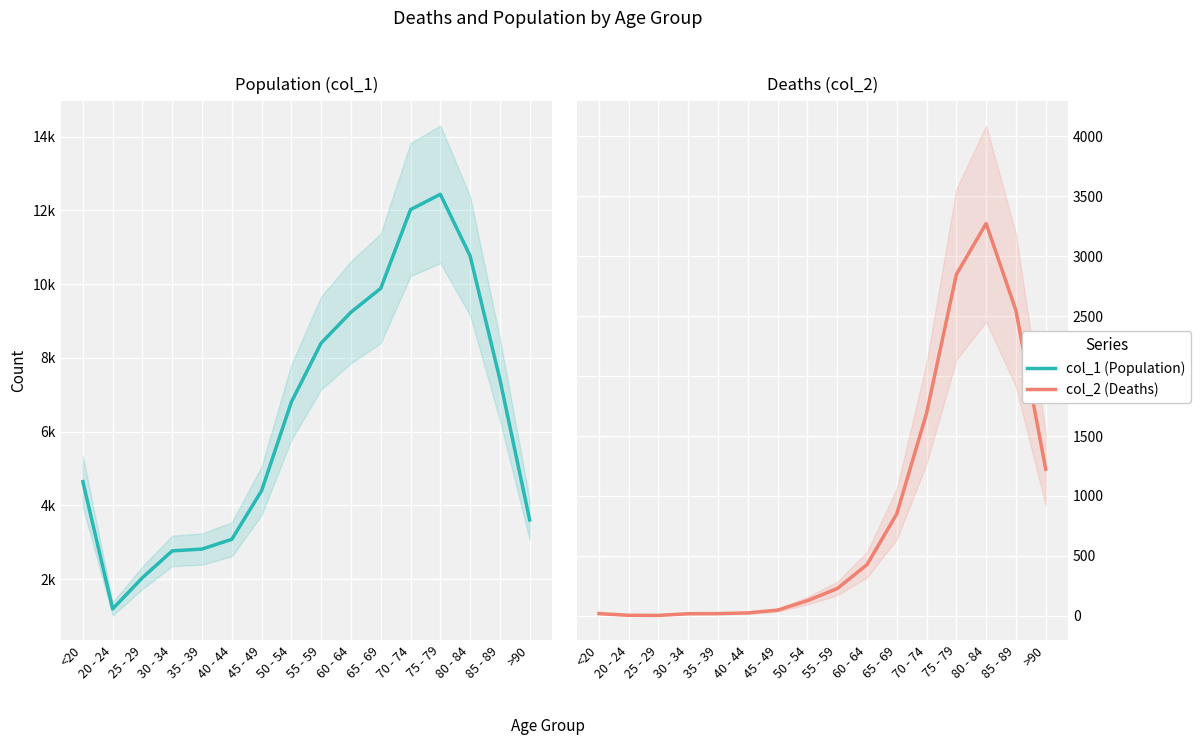

Between <20 and 75 - 79, which series saw the biggest shift?

col_1